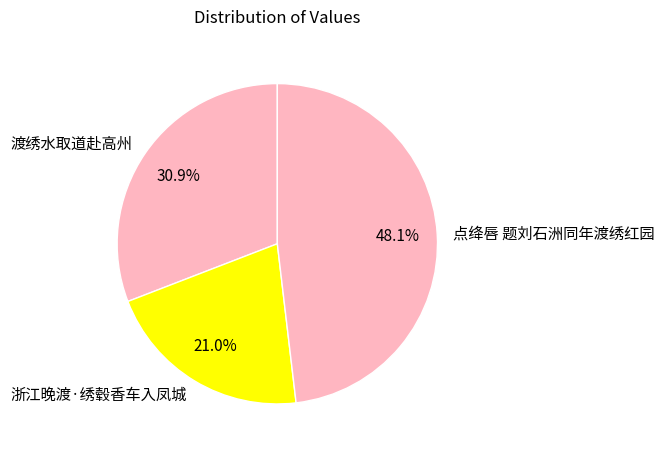

What is the ratio of the value at 点绛唇 题刘石洲同年渡绣红园 to the value at 渡绣水取道赴高州?

1.6